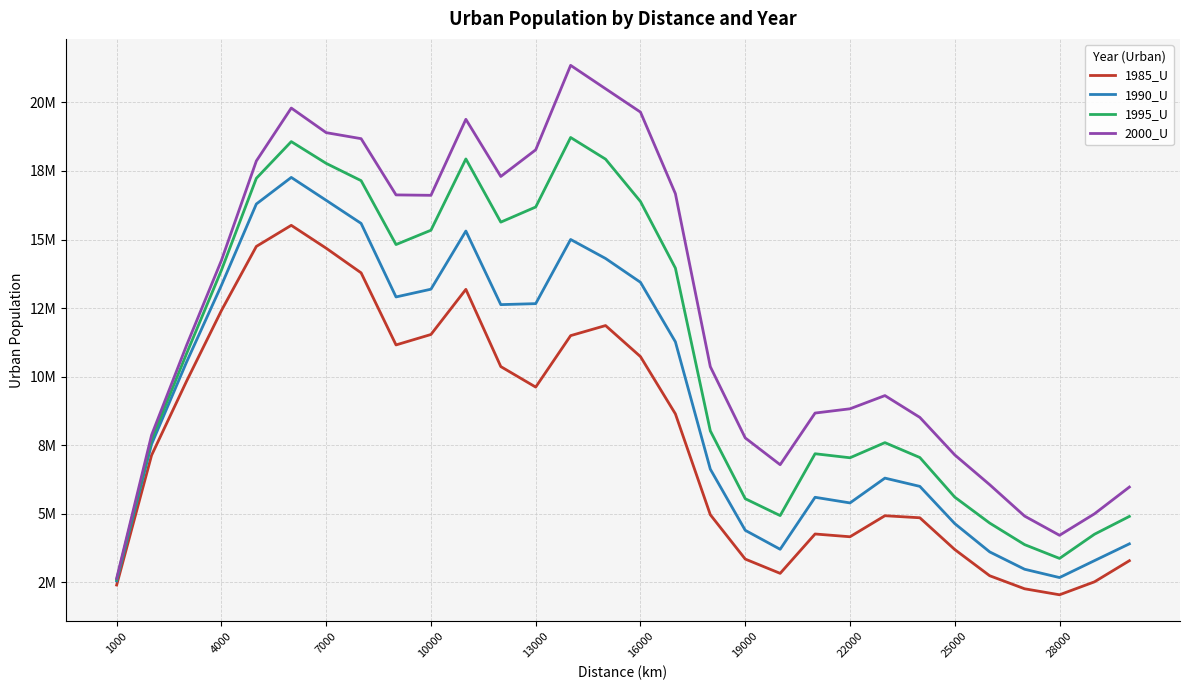

What is the value of the 1985_U point at the 13th from the left?

9616090